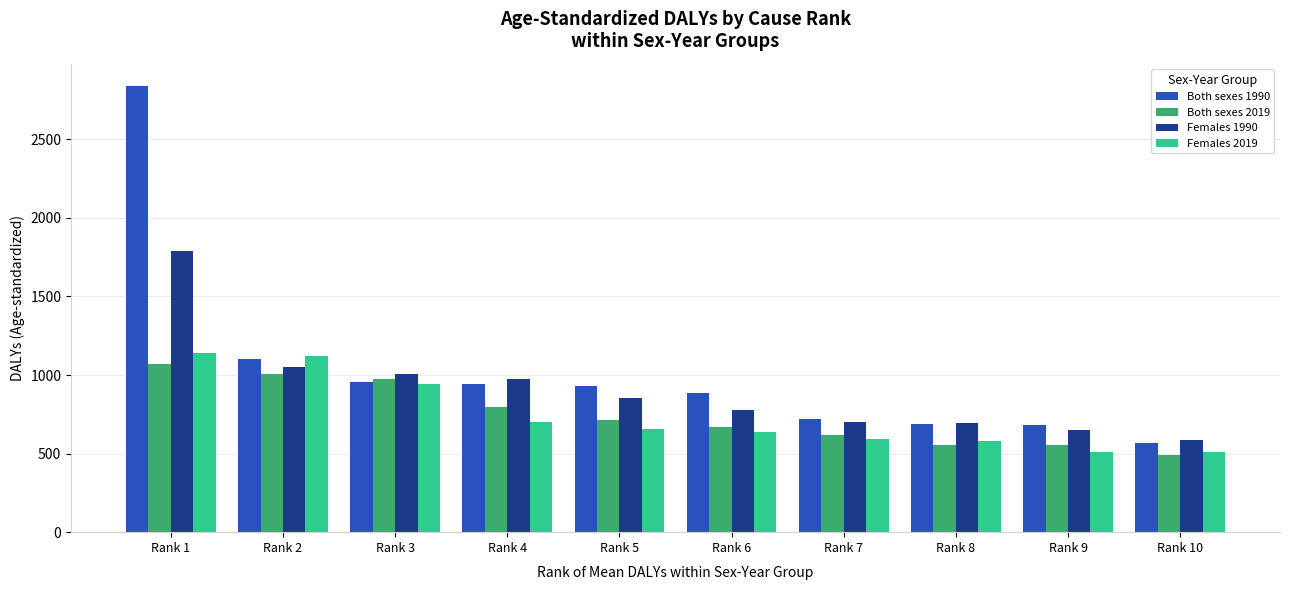

At which category is the sum across all series the highest?

Rank 1